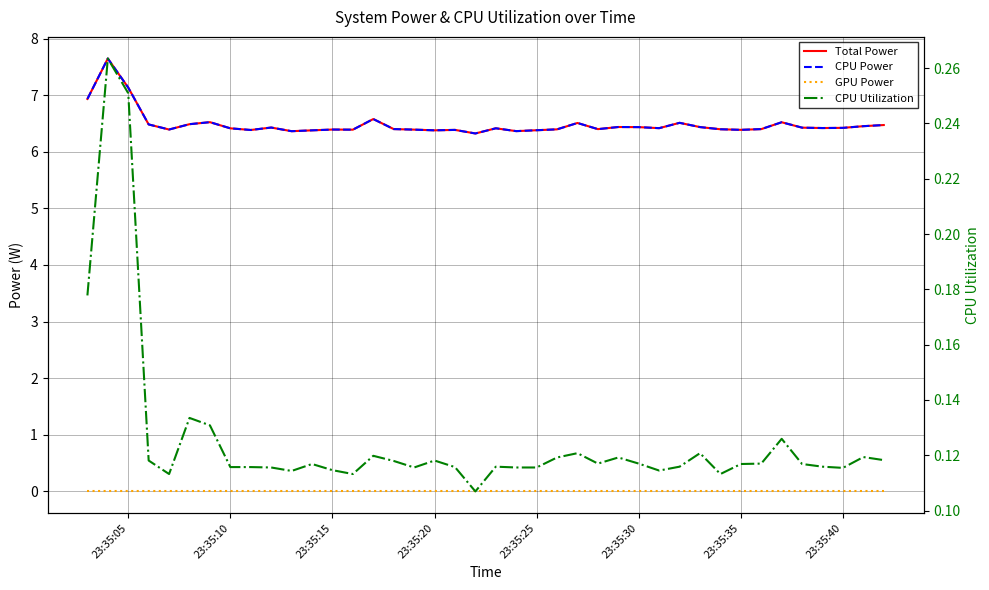

Reading left to right, list all the values displayed in this chart.

Total Power: 6.9	7.6	7.1	6.5	6.4	6.5	6.5	6.4	6.4	6.4	6.4	6.4	6.4	6.4	6.6	6.4	6.4	6.4	6.4	6.3	6.4	6.4	6.4	6.4	6.5	6.4	6.4	6.4	6.4	6.5	6.4	6.4	6.4	6.4	6.5	6.4	6.4	6.4	6.5	6.5
CPU Power: 6.9	7.6	7.1	6.5	6.4	6.5	6.5	6.4	6.4	6.4	6.4	6.4	6.4	6.4	6.6	6.4	6.4	6.4	6.4	6.3	6.4	6.4	6.4	6.4	6.5	6.4	6.4	6.4	6.4	6.5	6.4	6.4	6.4	6.4	6.5	6.4	6.4	6.4	6.5	6.5
GPU Power: 0.0	0.0	0.0	0.0	0.0	0.0	0.0	0.0	0.0	0.0	0.0	0.0	0.0	0.0	0.0	0.0	0.0	0.0	0.0	0.0	0.0	0.0	0.0	0.0	0.0	0.0	0.0	0.0	0.0	0.0	0.0	0.0	0.0	0.0	0.0	0.0	0.0	0.0	0.0	0.0
CPU Utilization: 0.2	0.3	0.3	0.1	0.1	0.1	0.1	0.1	0.1	0.1	0.1	0.1	0.1	0.1	0.1	0.1	0.1	0.1	0.1	0.1	0.1	0.1	0.1	0.1	0.1	0.1	0.1	0.1	0.1	0.1	0.1	0.1	0.1	0.1	0.1	0.1	0.1	0.1	0.1	0.1